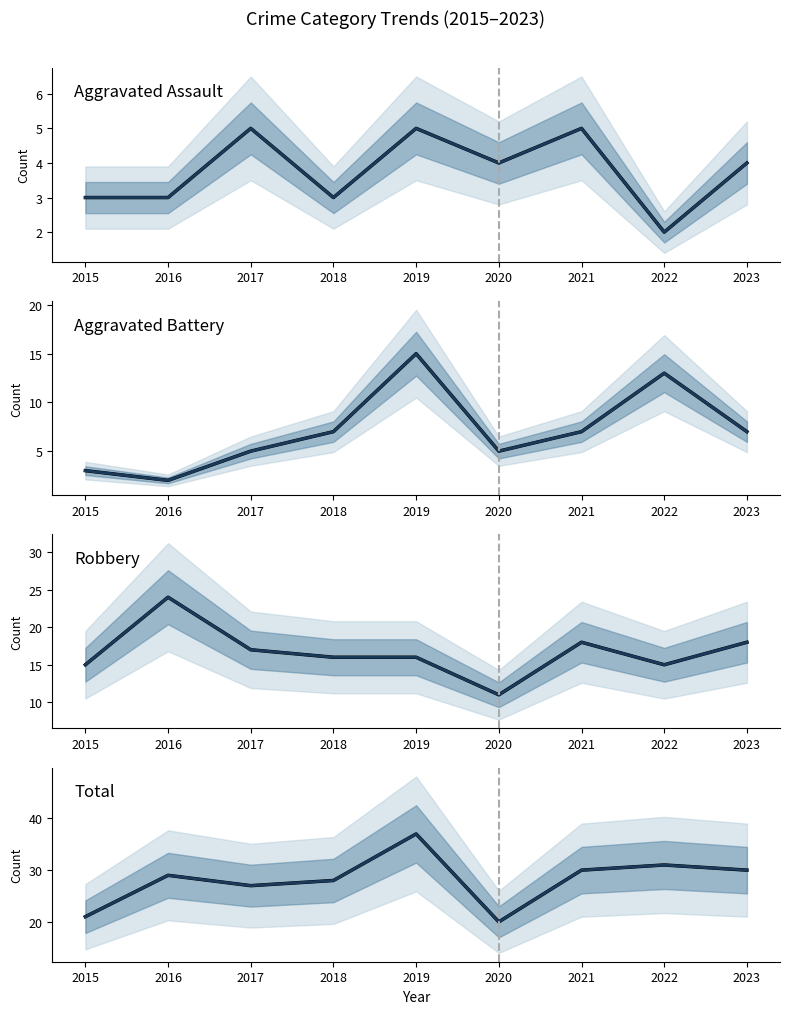

What is the value of the Total point at the 8th from the left?

31